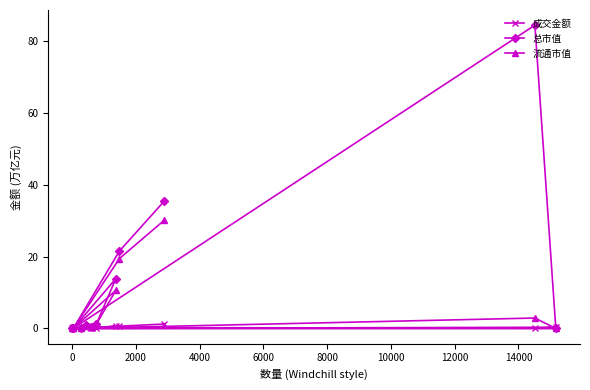

What is the average value of the 流通市值 series?

5.5